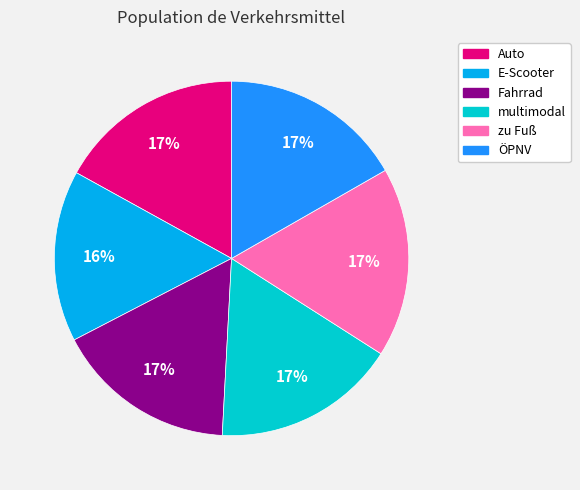

To the nearest percent, what percentage of the pie is Fahrrad?

17%